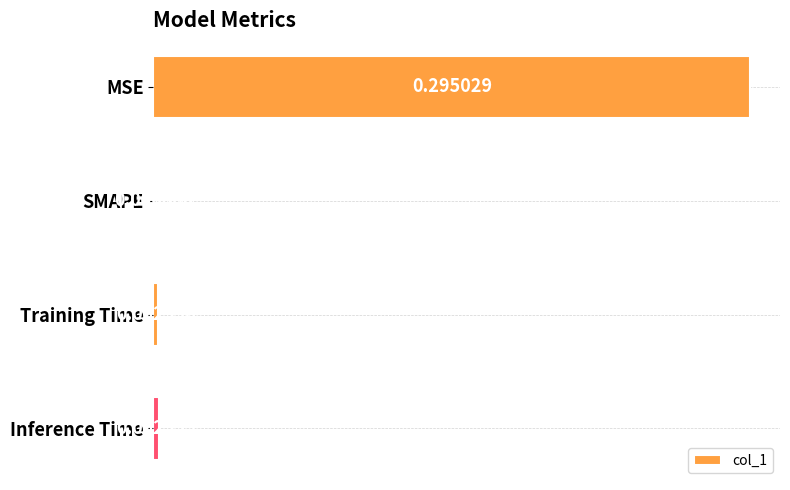

At which label is the value closest to 0?

SMAPE